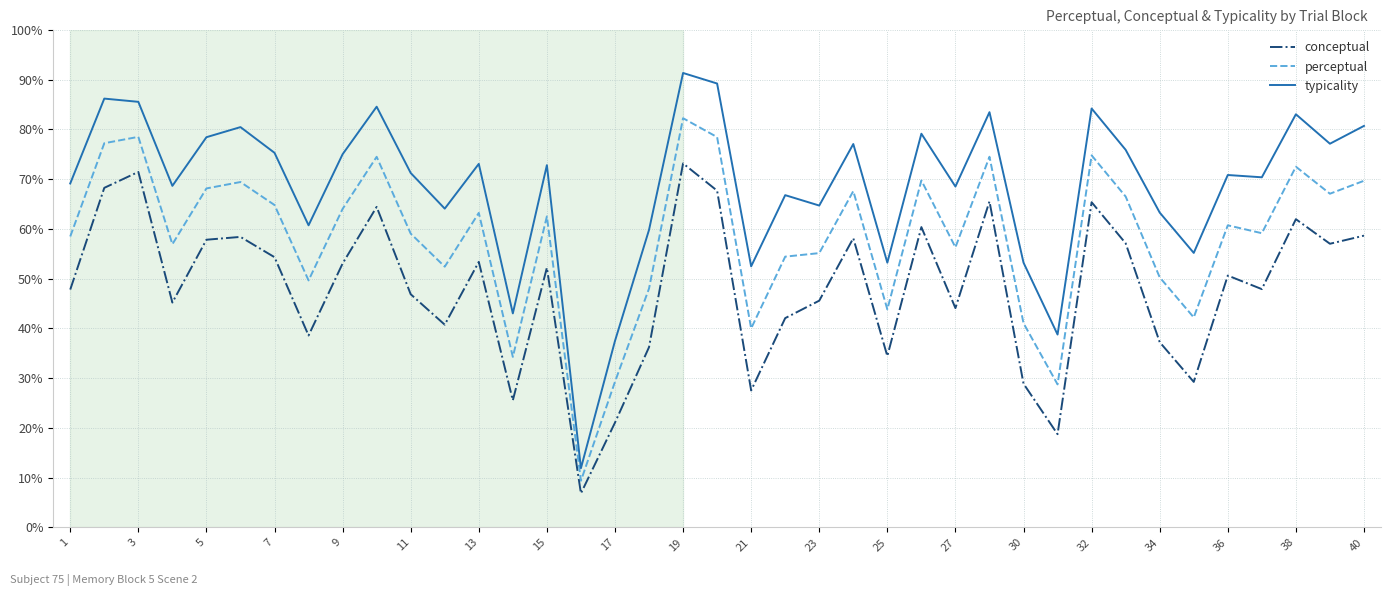

What is the maximum value shown in the chart?

91.4